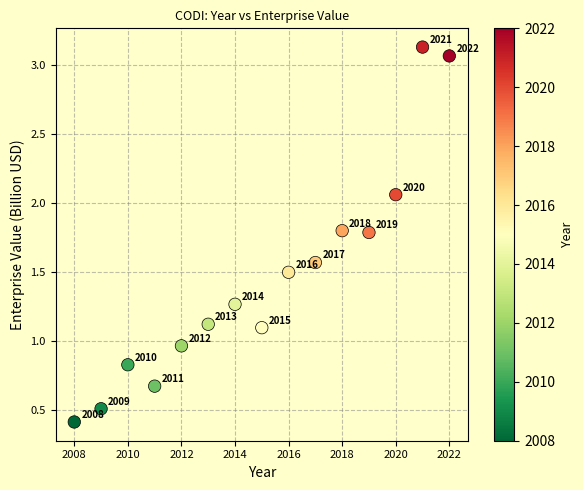

What is the range of Y values (max minus min)?

2.7